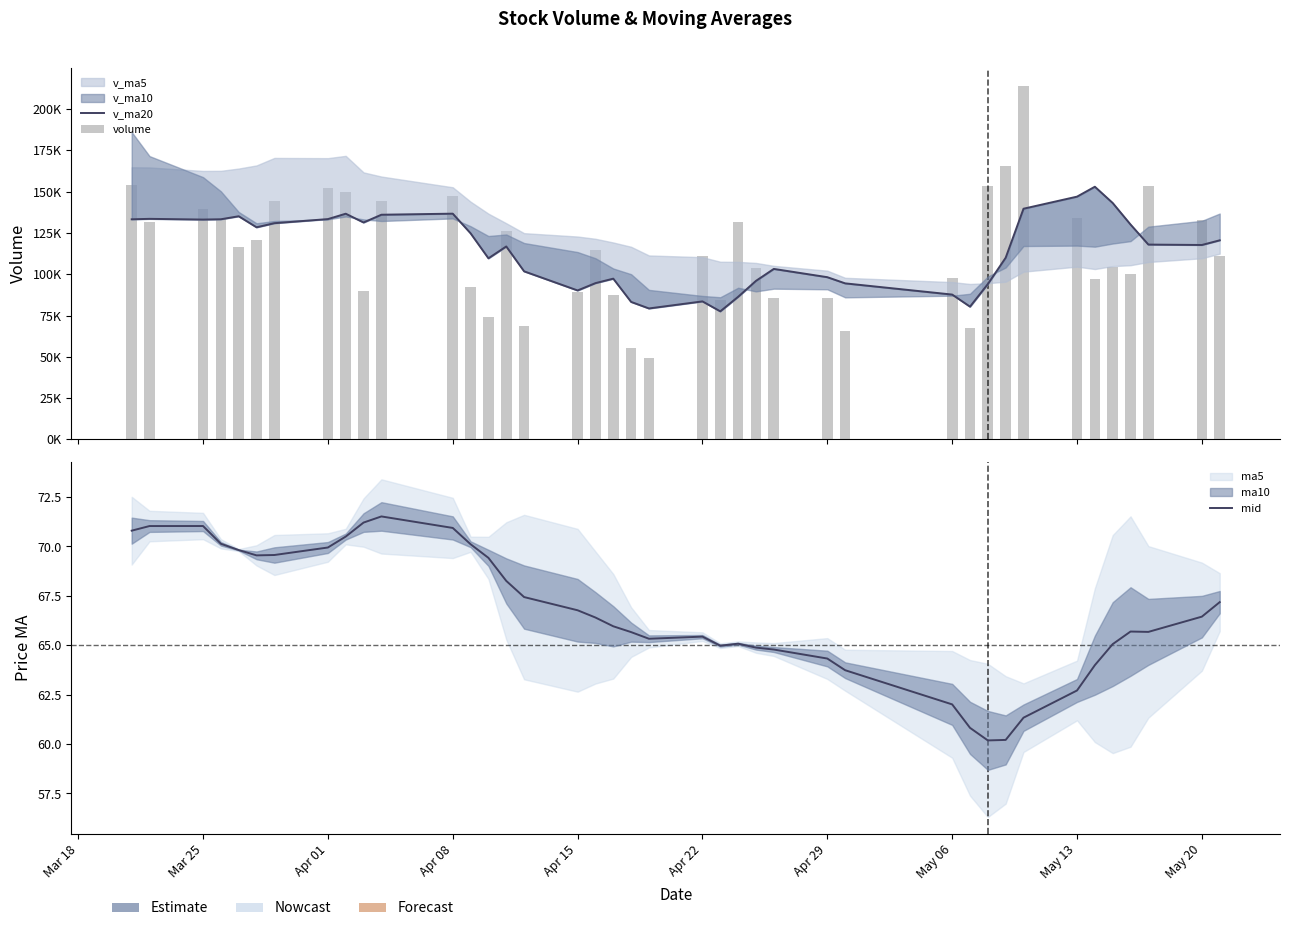

Between Apr 01 and Apr 15, which series saw the biggest shift?

volume